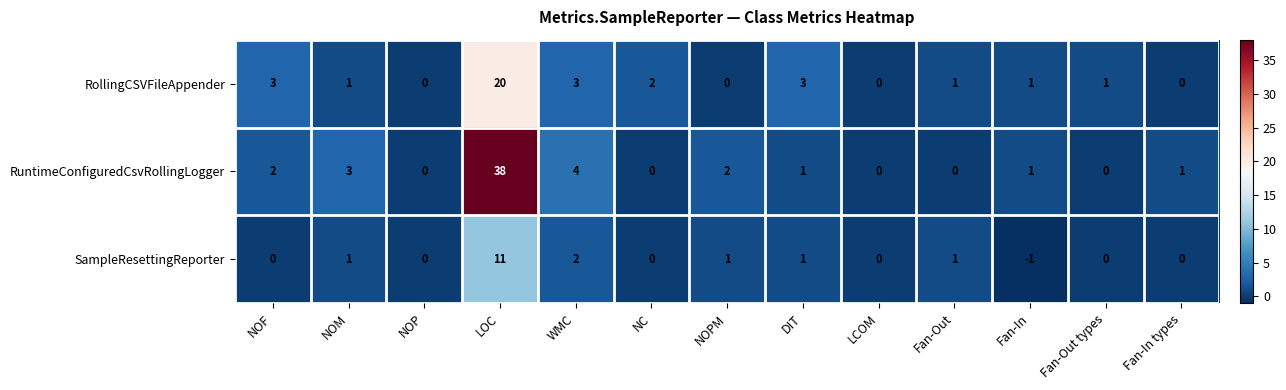

The value of RollingCSVFileAppender at Fan-In types is 0. True or false?

True